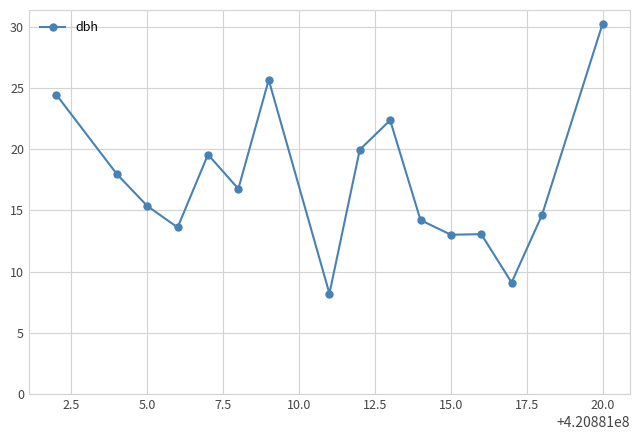

True or false: there are more than 0 points higher than both neighbors.

True